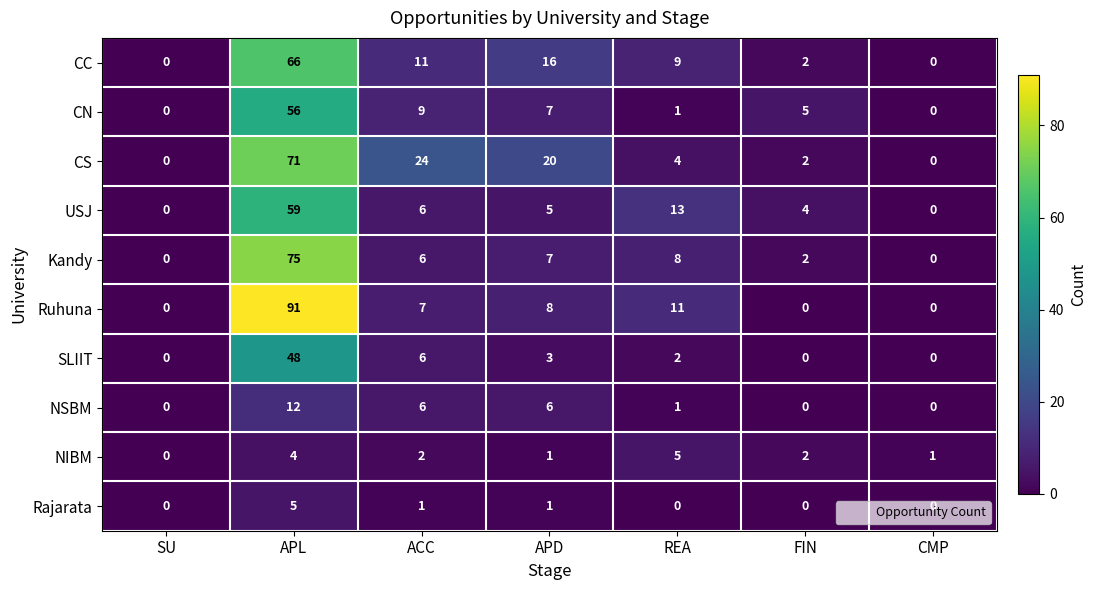

What is the sum of all Ruhuna values?

117